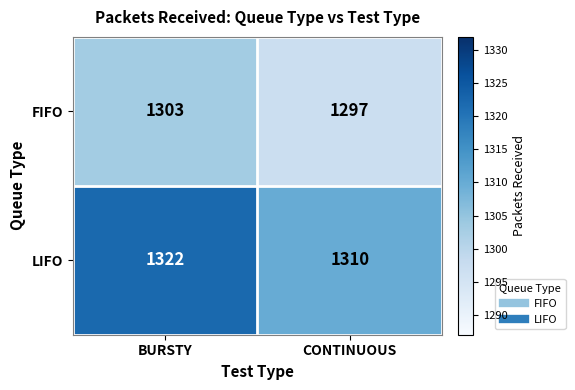

Read the FIFO value at CONTINUOUS.

1297